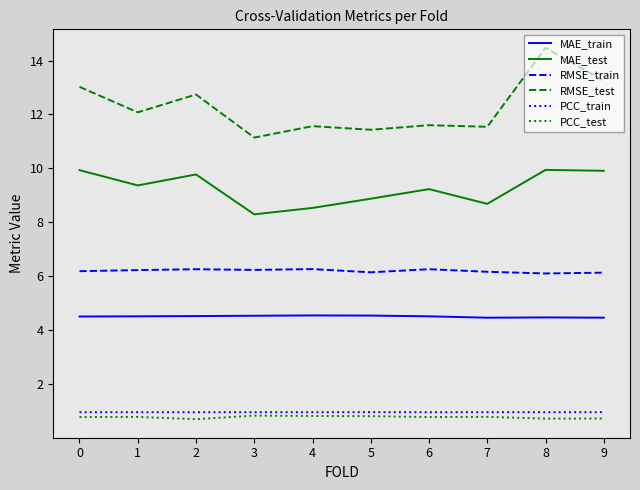

True or false: RMSE_train and MAE_test cross at least once.

False